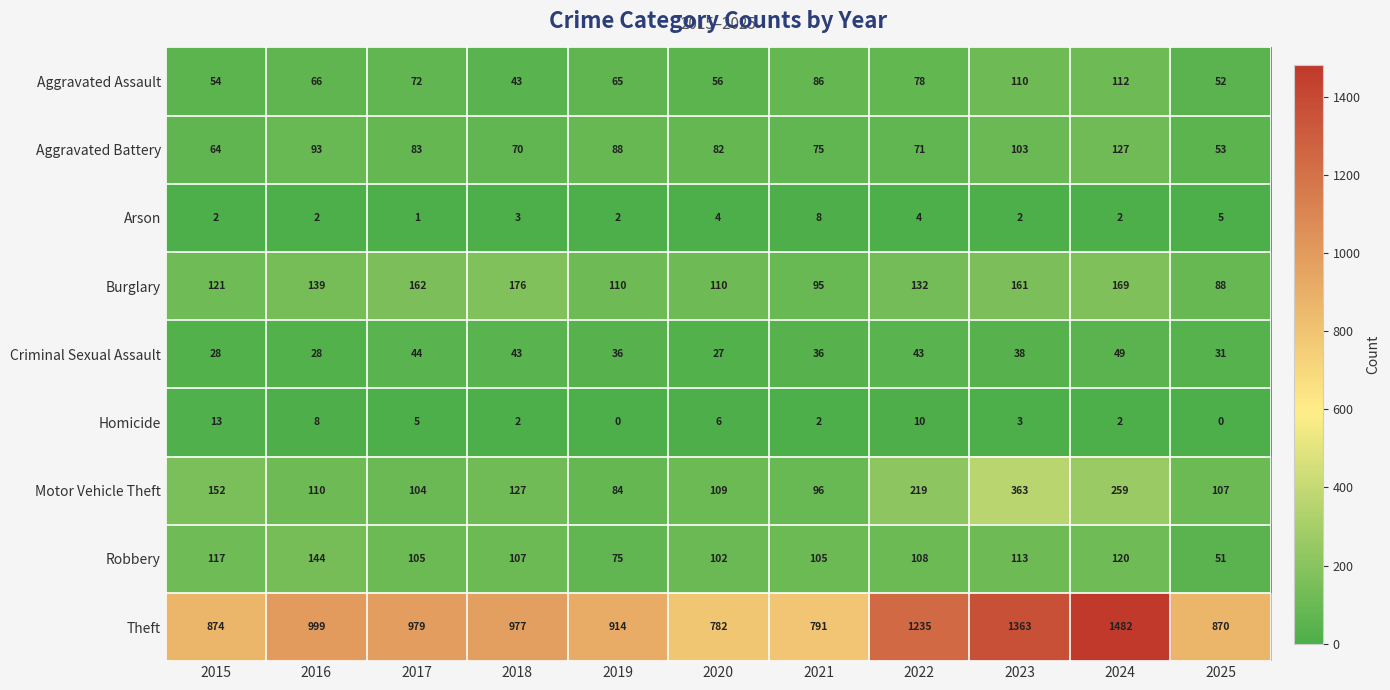

Count the number of categories in the chart.

11